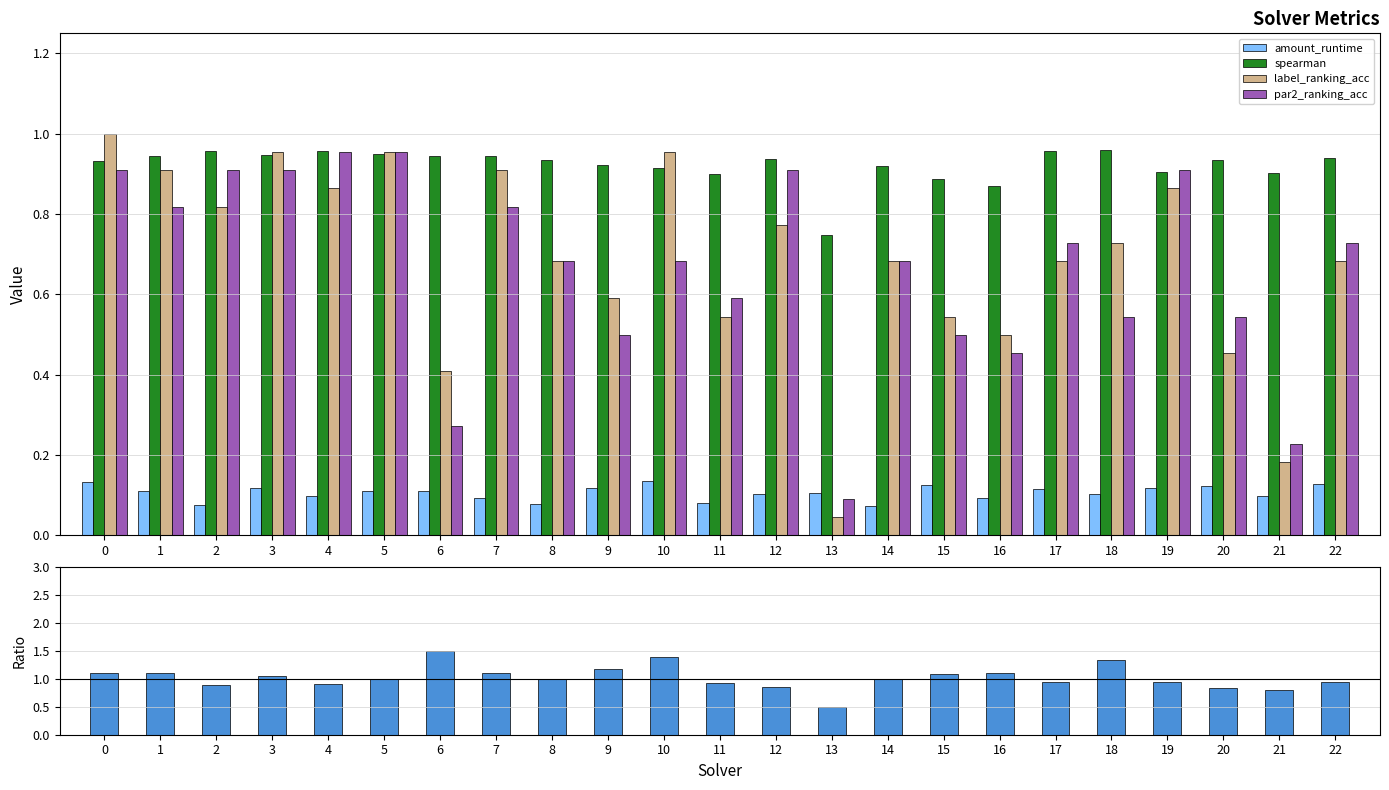

What value does the spearman series have at 14?

0.9